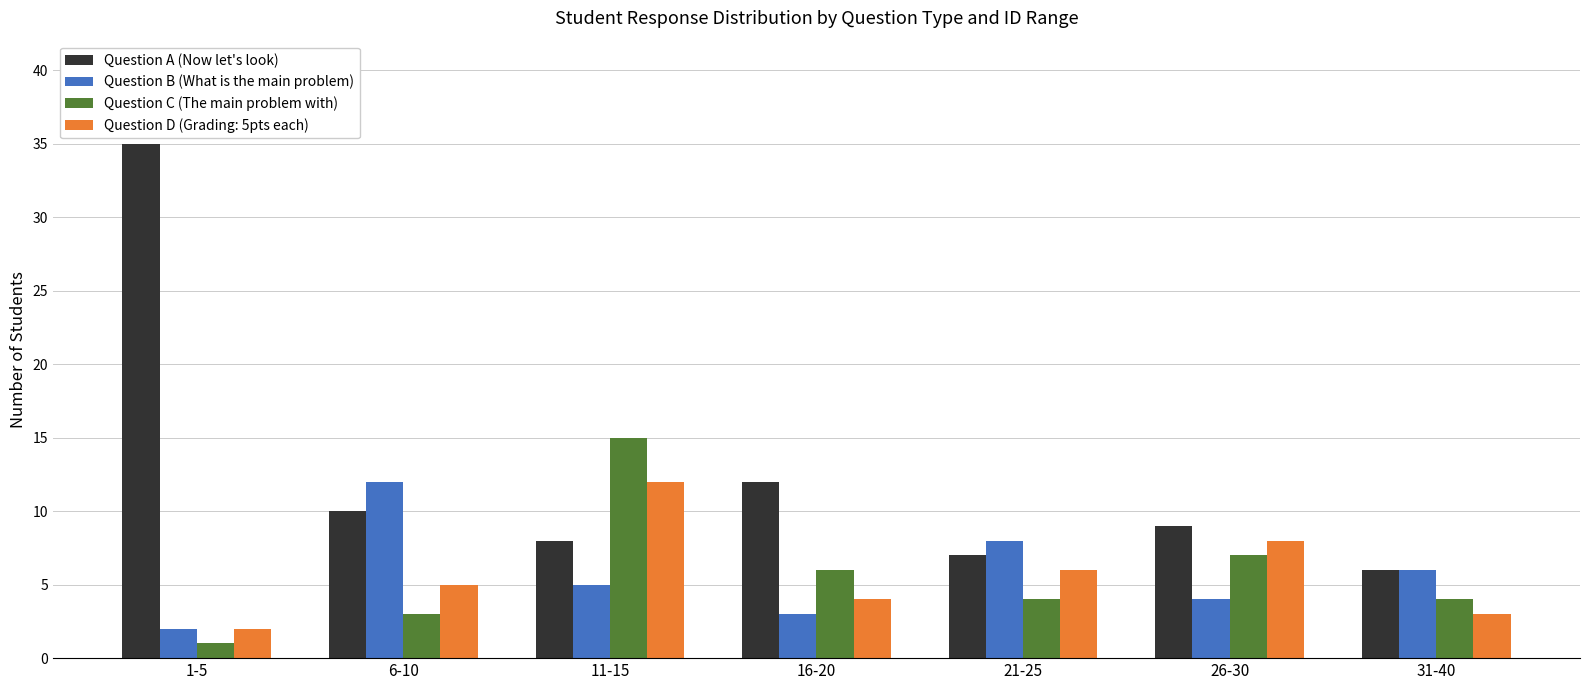

Reading left to right, transcribe all the data shown in this chart.

Question A (Now let's look): 1-5=35	6-10=10	11-15=8	16-20=12	21-25=7	26-30=9	31-40=6
Question B (What is the main problem): 1-5=2	6-10=12	11-15=5	16-20=3	21-25=8	26-30=4	31-40=6
Question C (The main problem with): 1-5=1	6-10=3	11-15=15	16-20=6	21-25=4	26-30=7	31-40=4
Question D (Grading: 5pts each): 1-5=2	6-10=5	11-15=12	16-20=4	21-25=6	26-30=8	31-40=3